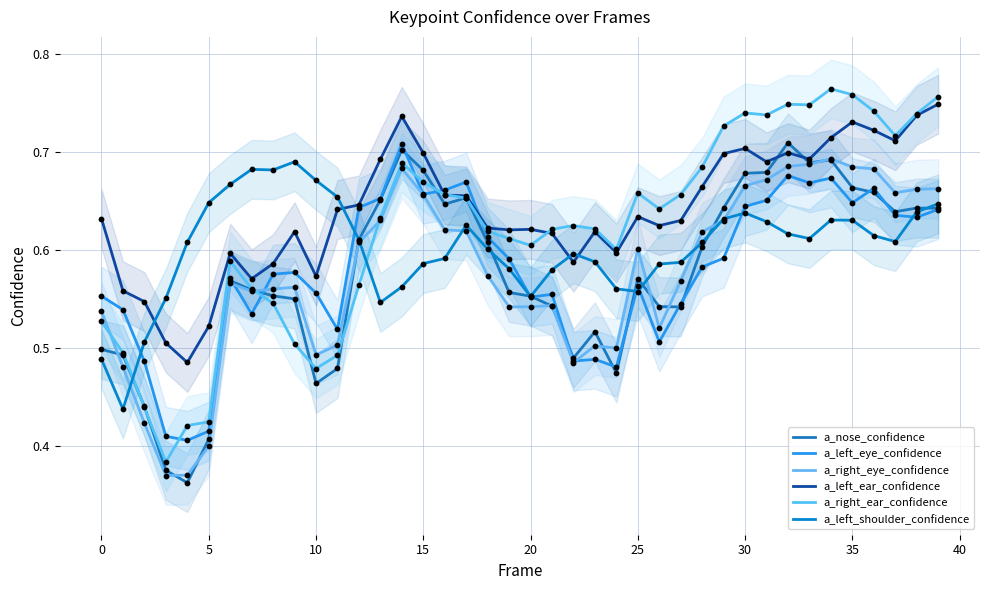

Which series has the largest Y range (max minus min)?

a_right_ear_confidence